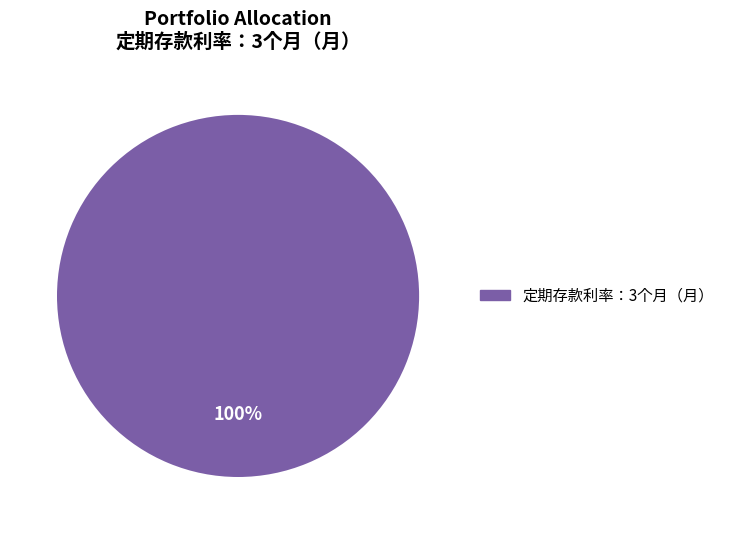

Does any single category account for the majority?

Yes